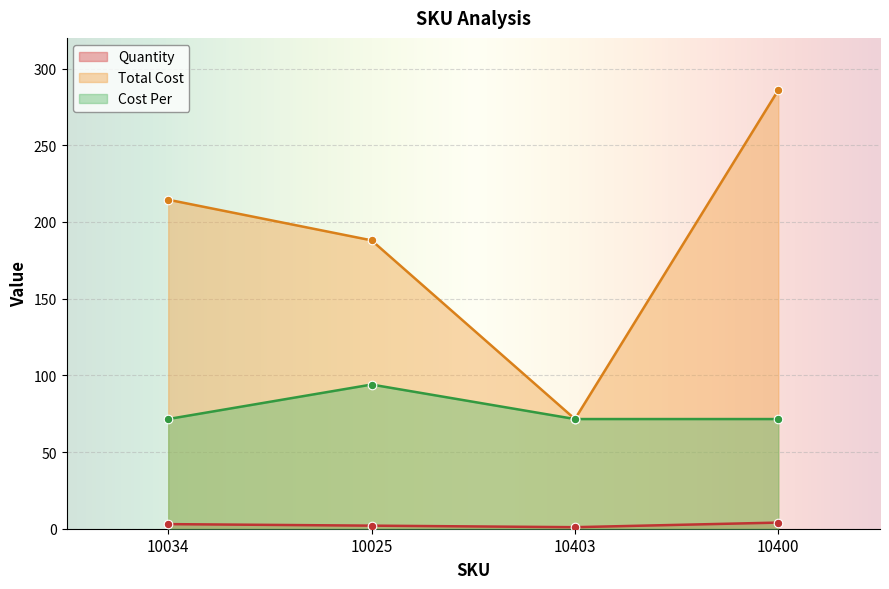

Which series has the largest Y range (max minus min)?

Total Cost